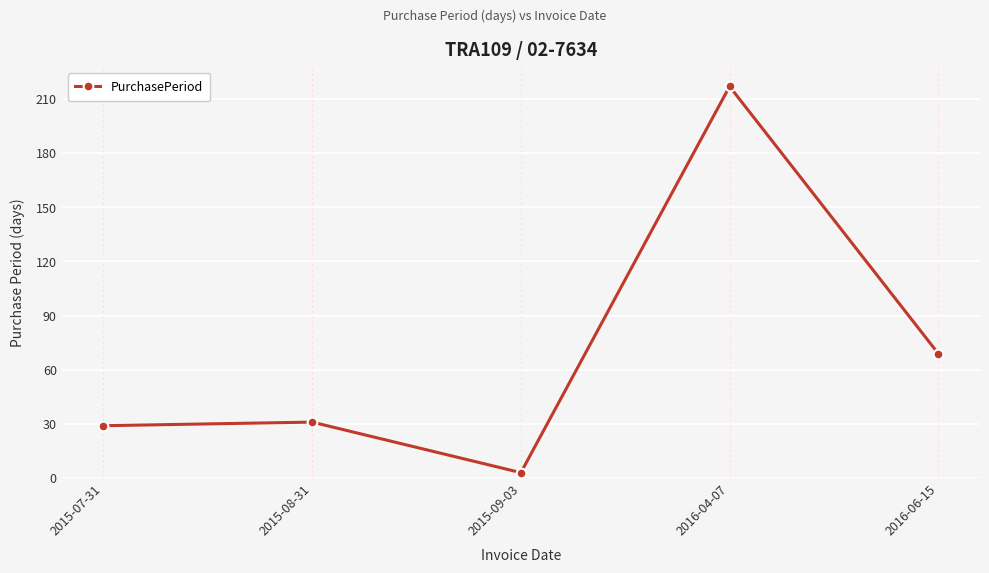

What position from the left is 2015-09-03?

3